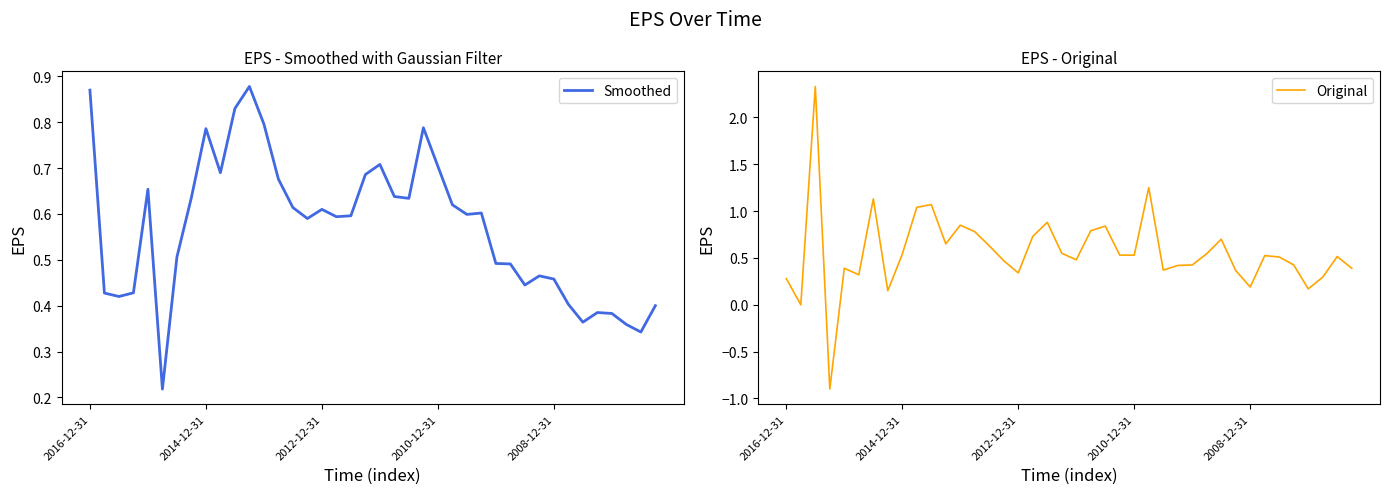

Which series has the largest total across all categories?

Smoothed